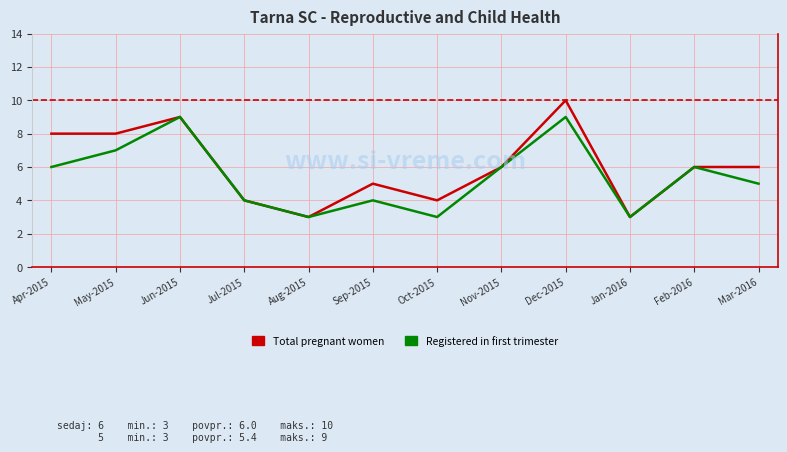

What position from the left is Dec-2015?

9